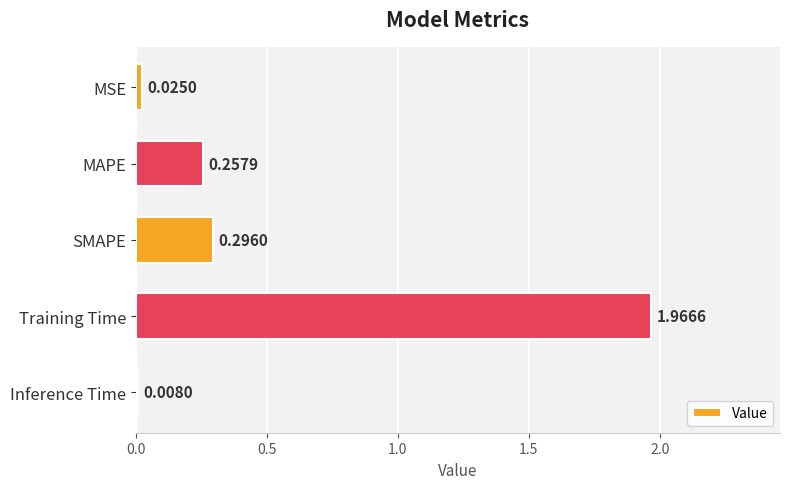

Which label corresponds to the largest value in the chart?

Training Time